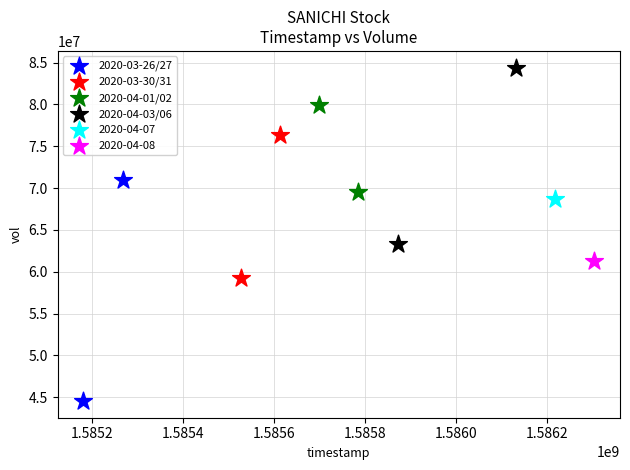

Which series reaches the minimum Y coordinate?

2020-03-26/27